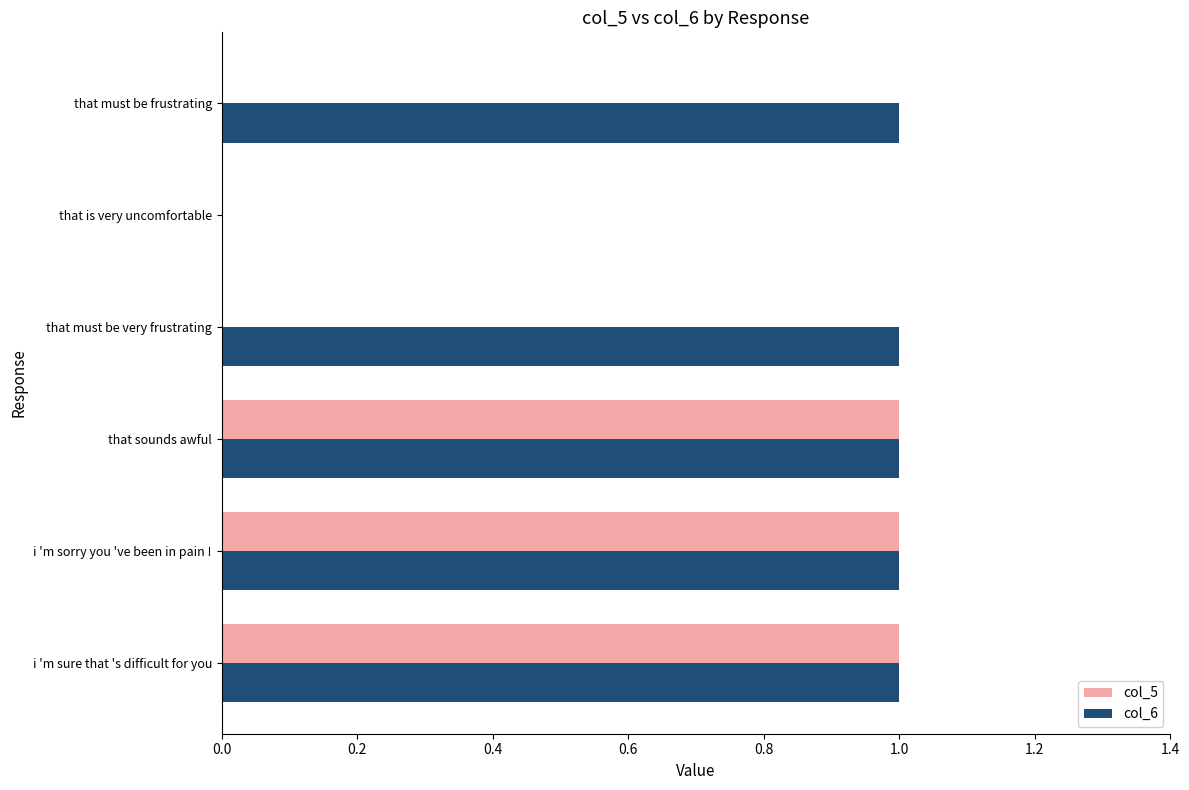

Is it true that col_6 equals 0 at that must be very frustrating?

False